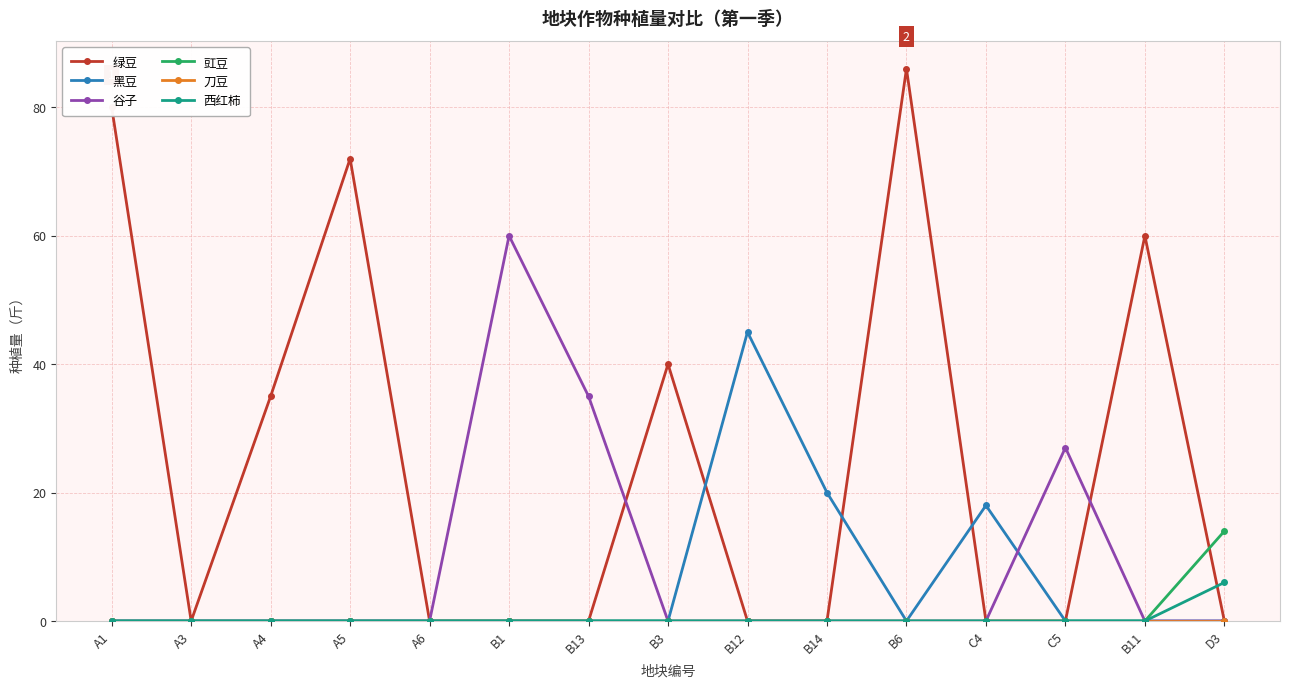

The value of 黑豆 at B3 is 0. True or false?

True